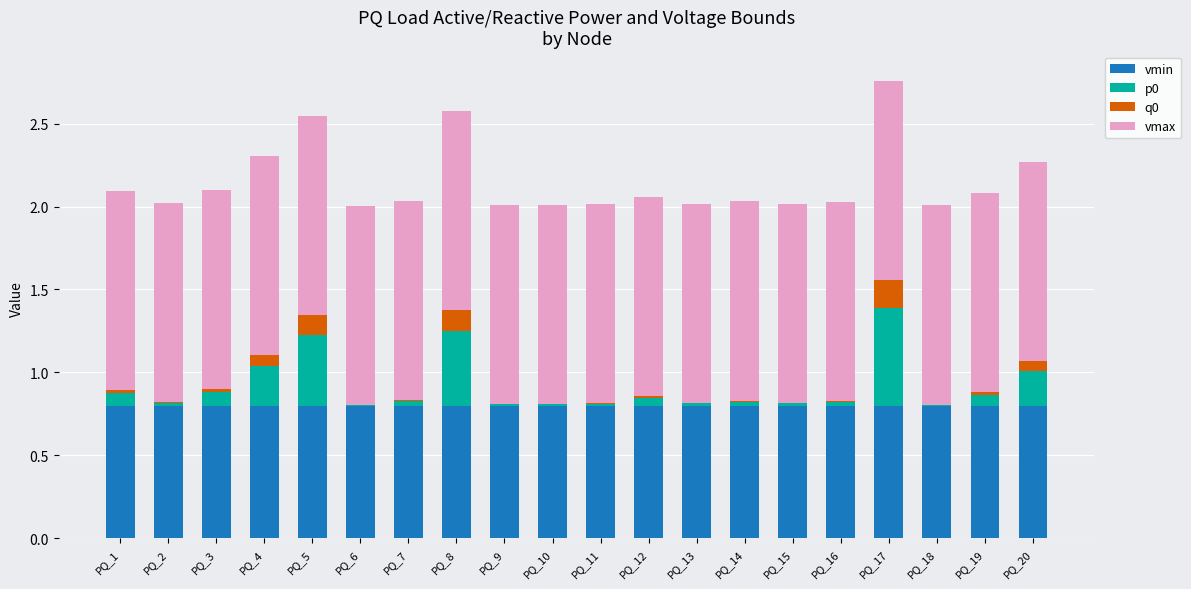

What is the highest value of the vmin series?

0.8